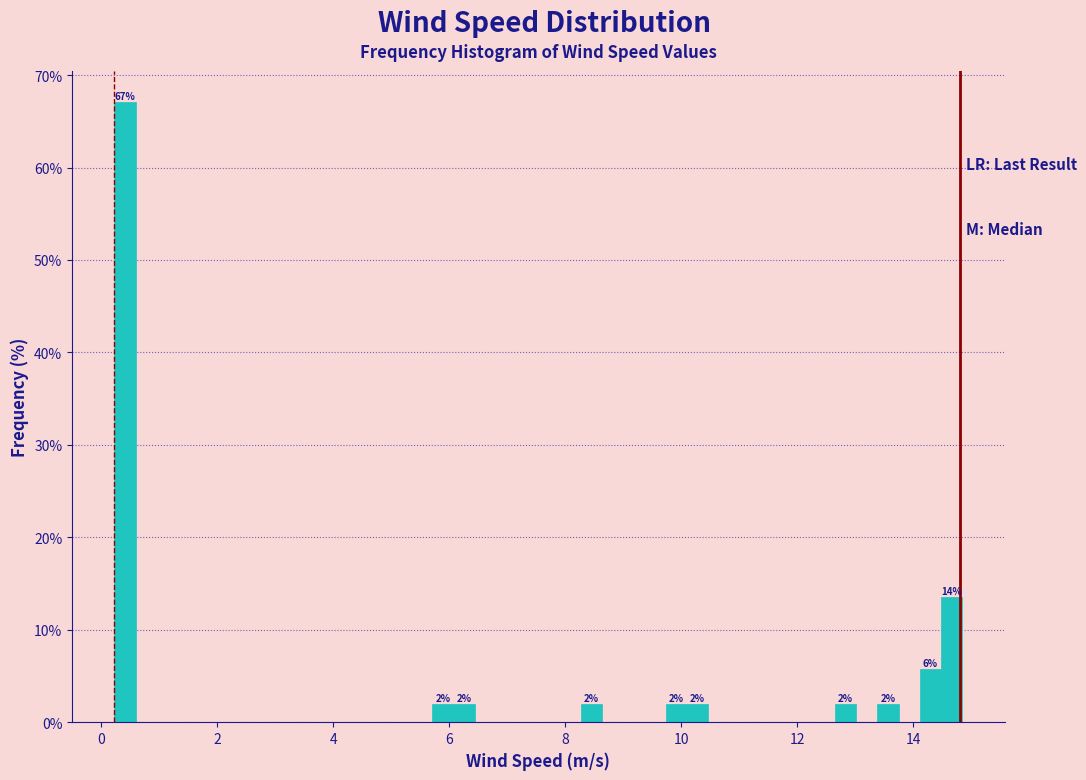

Around what value on the x-axis is the tallest bar? Give the approximate position of its centre, as read against the axis.

0.4